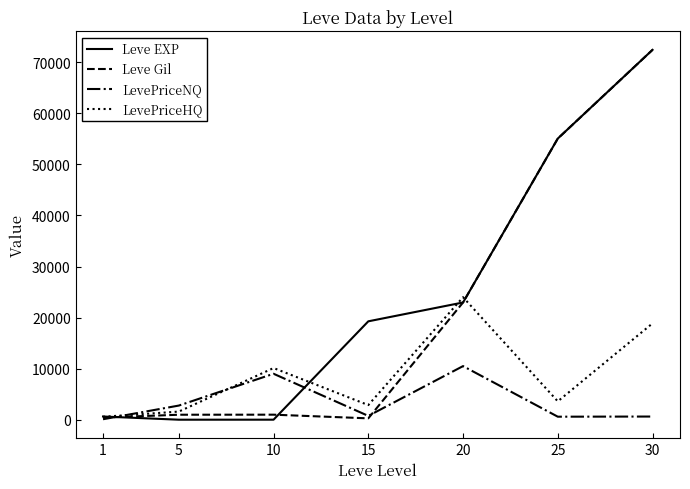

What is the sum of all LevePriceNQ values?

24339.3